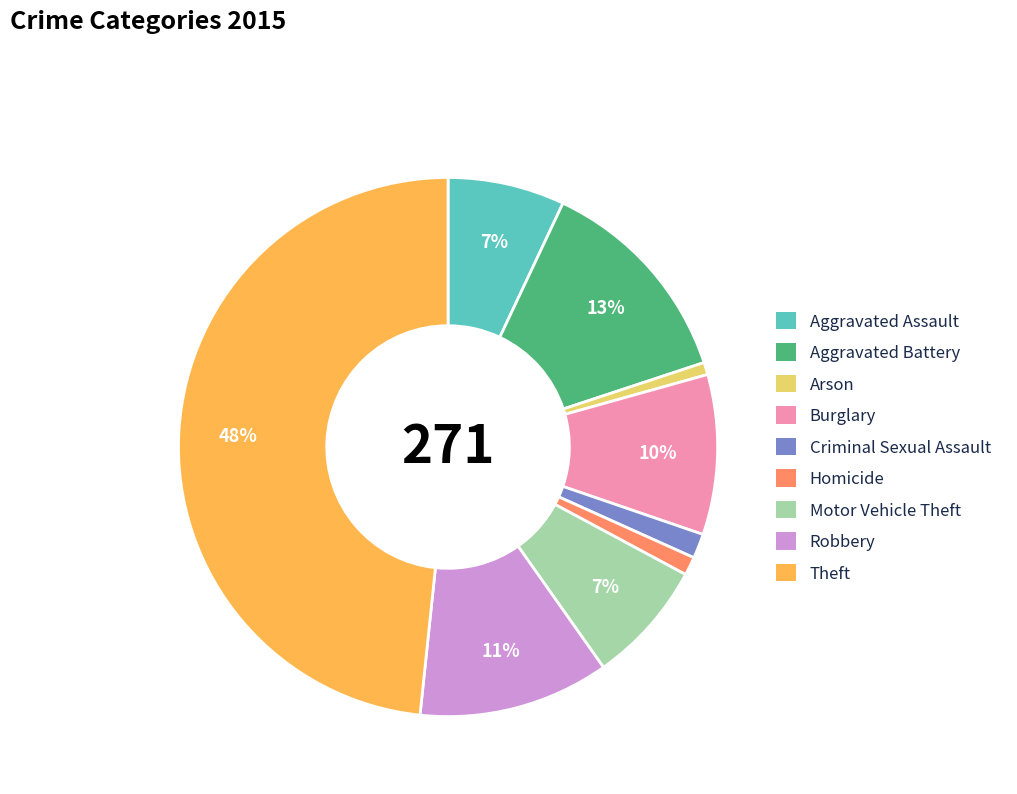

How many slices are in this pie chart?

9